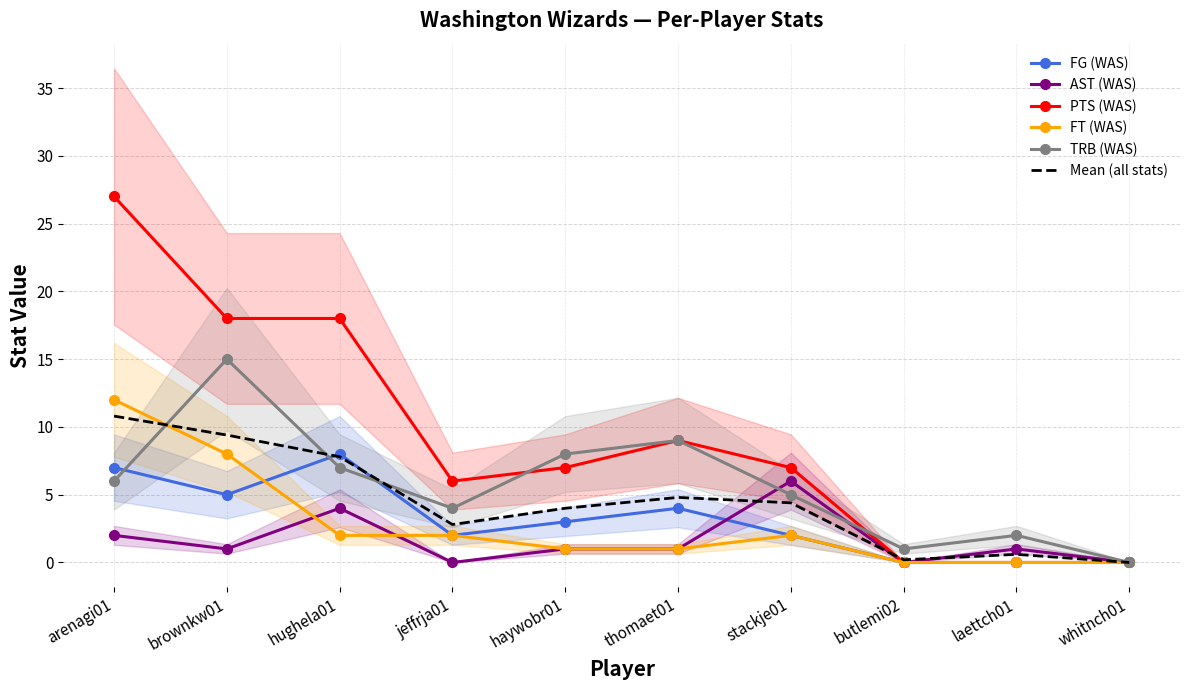

How many interior local valleys does the AST (WAS) series have?

3